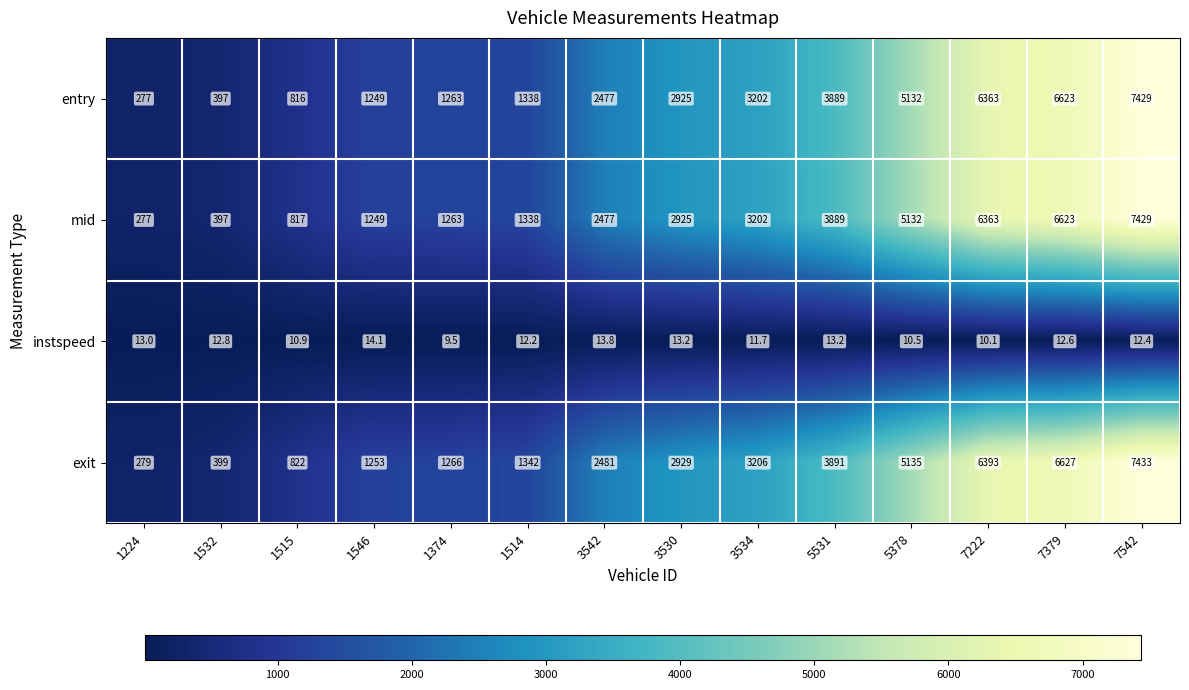

At which category does the chart reach its minimum across all series?

1374